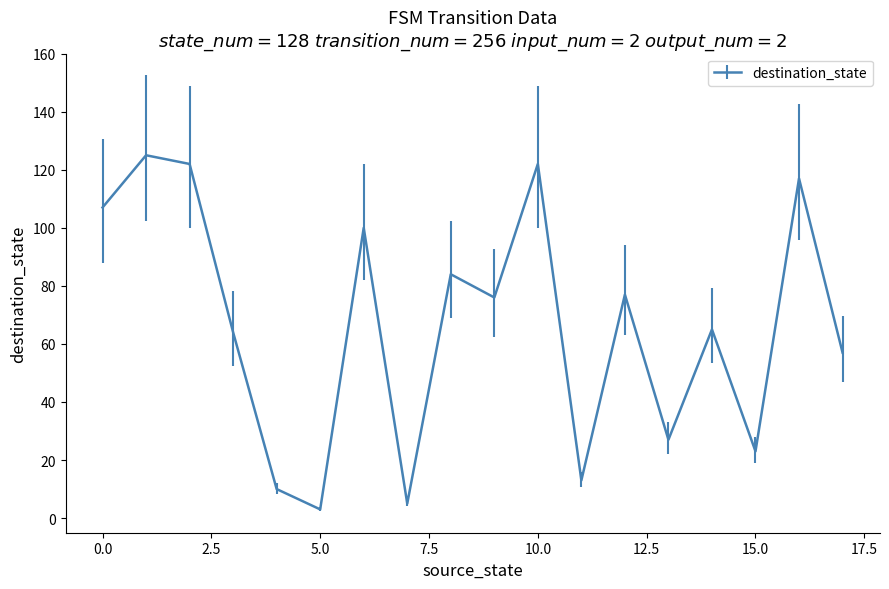

What is the difference between the maximum and second lowest values?

120